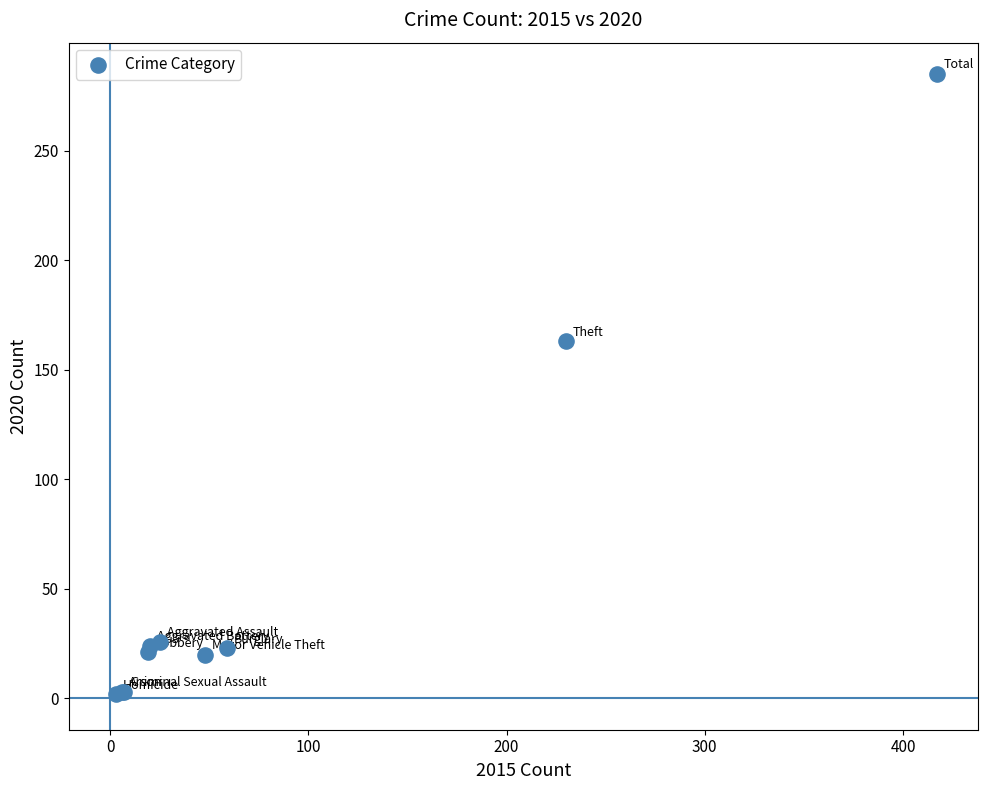

What Y value in the scatter plot is closest to 143?

163